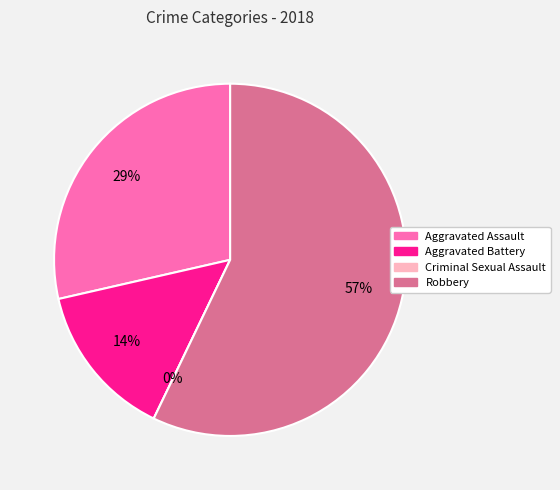

Which slice is the smallest?

Criminal Sexual Assault